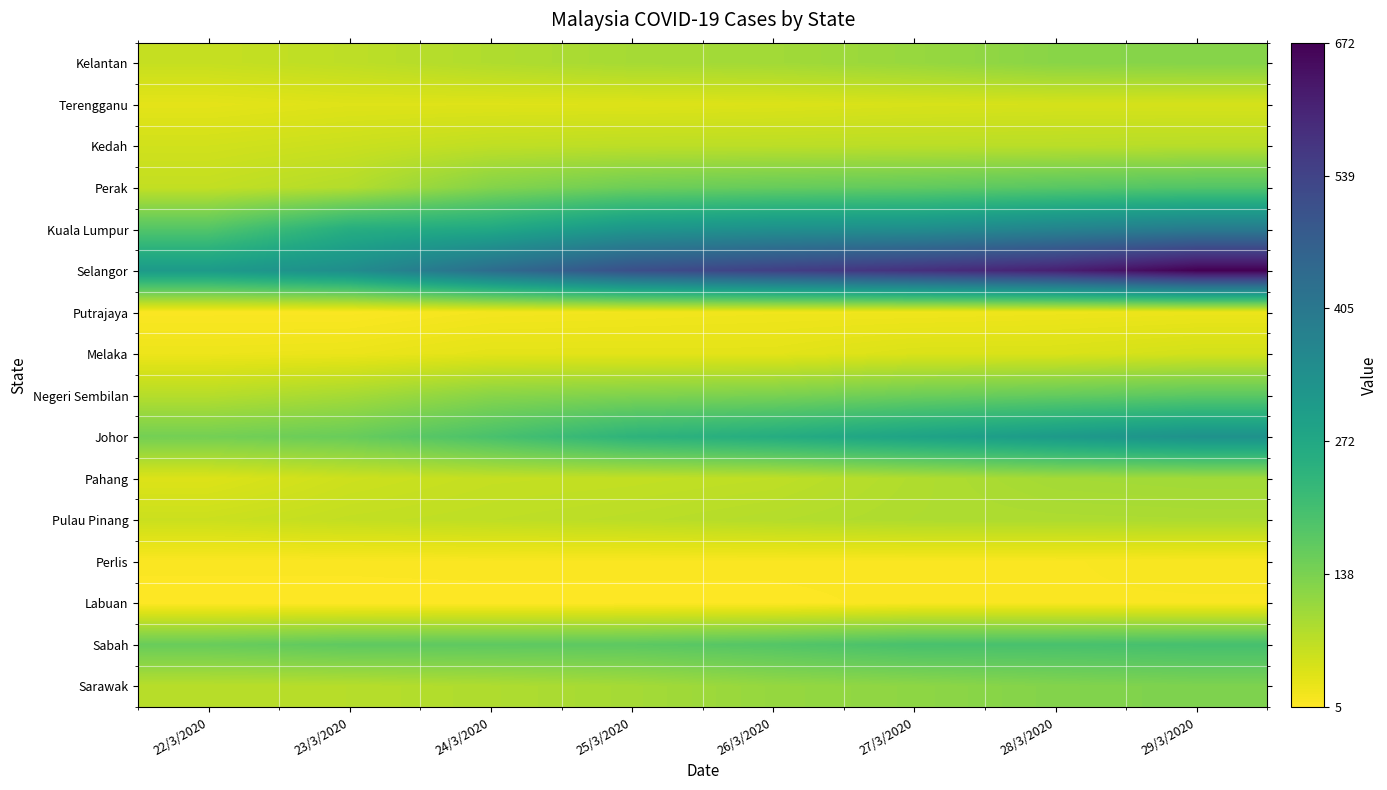

Rank the series by their maximum value, from highest to lowest.

Selangor, Kuala Lumpur, Johor, Sabah, Perak, Negeri Sembilan, Sarawak, Kelantan, Pahang, Pulau Pinang, Kedah, Melaka, Terengganu, Putrajaya, Perlis, Labuan